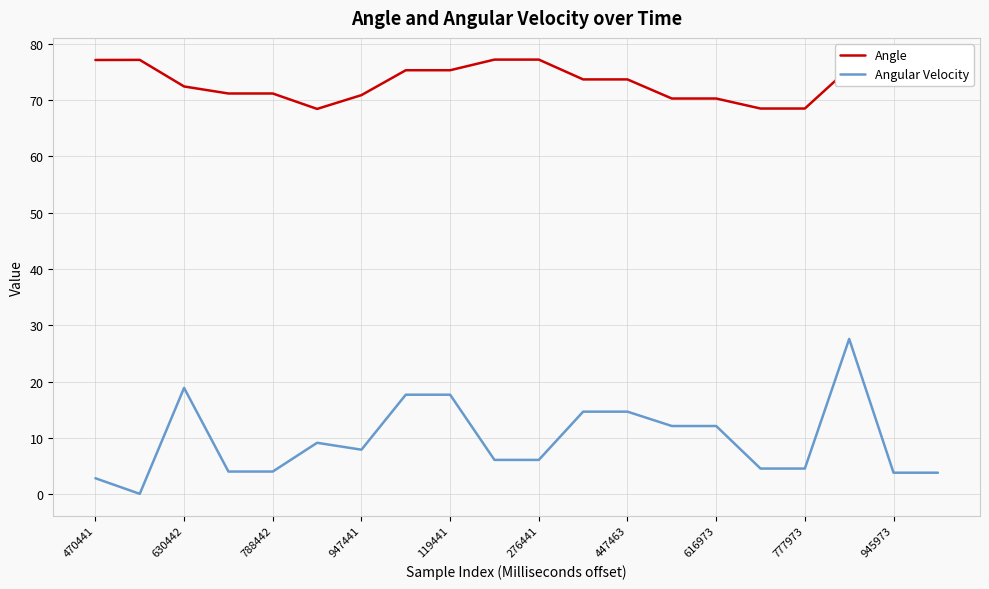

Rank the series by their average value, from lowest to highest.

Angular Velocity, Angle